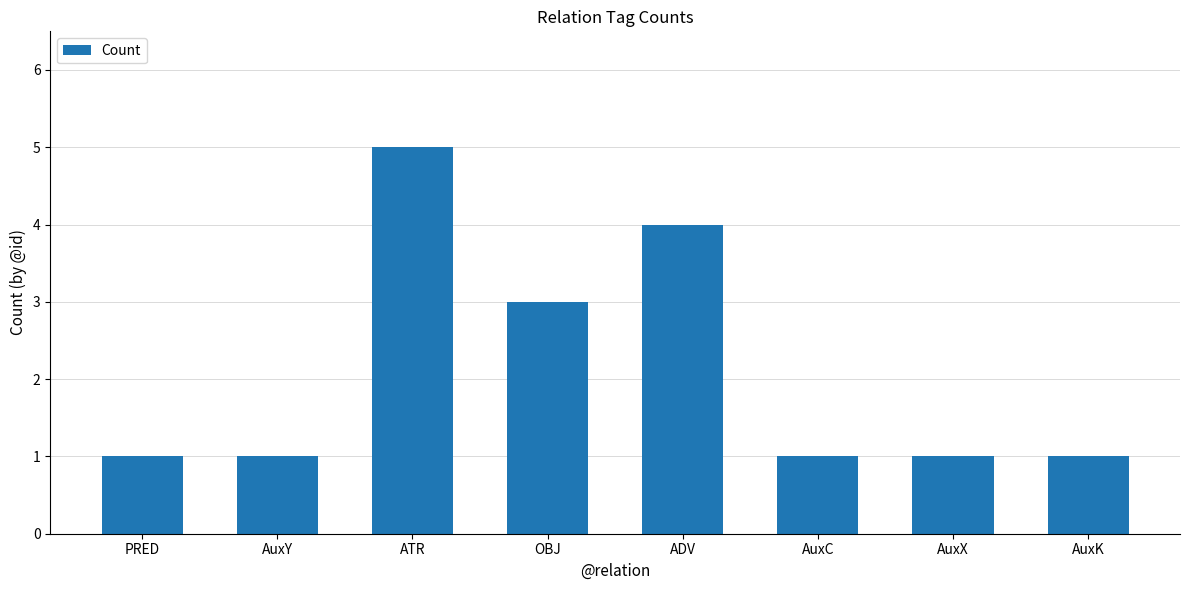

The value at AuxY is 0. True or false?

False